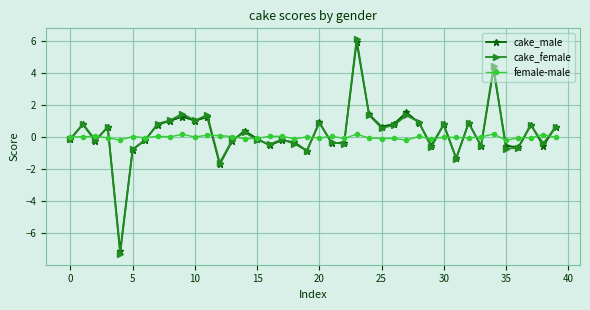

What is the value of the cake_female point at the 26th from the left?

0.6